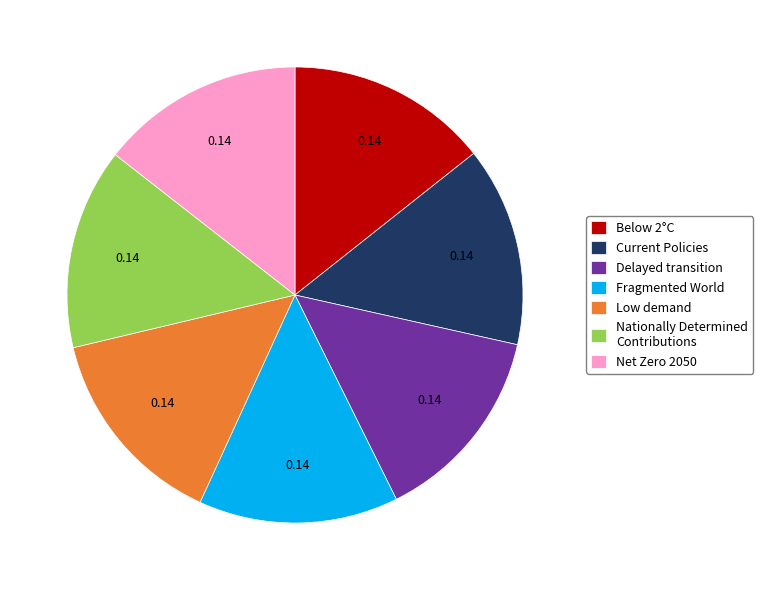

Is there any slice that represents more than half of the pie?

No